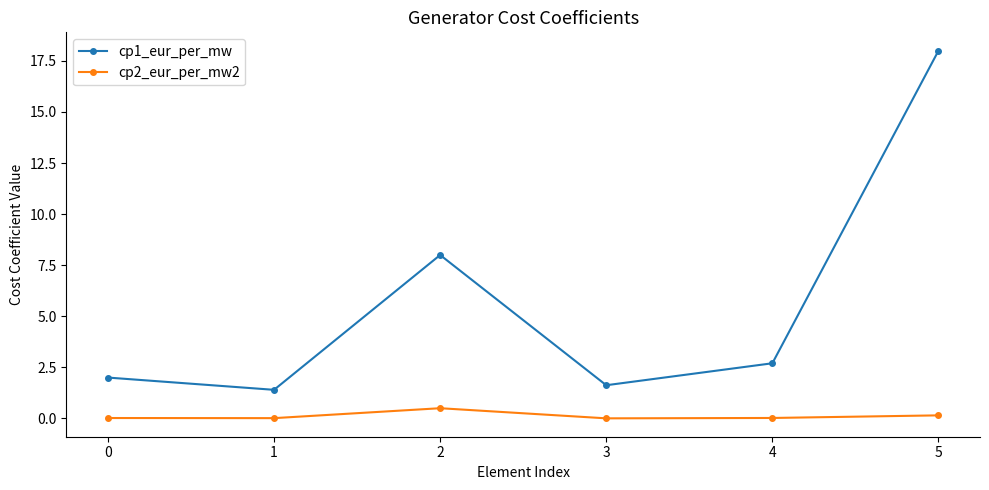

Is this an area chart (filled region under the line)?

No